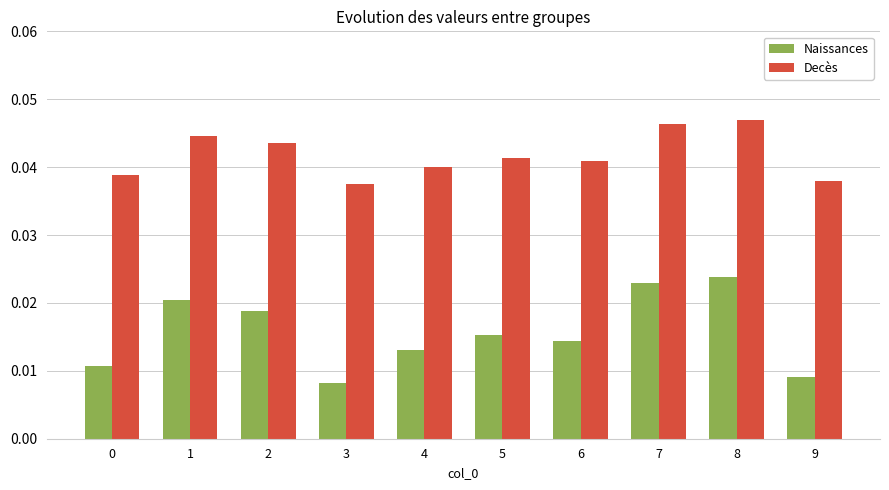

List the series in order of their overall mean, lowest first.

Naissances, Decès